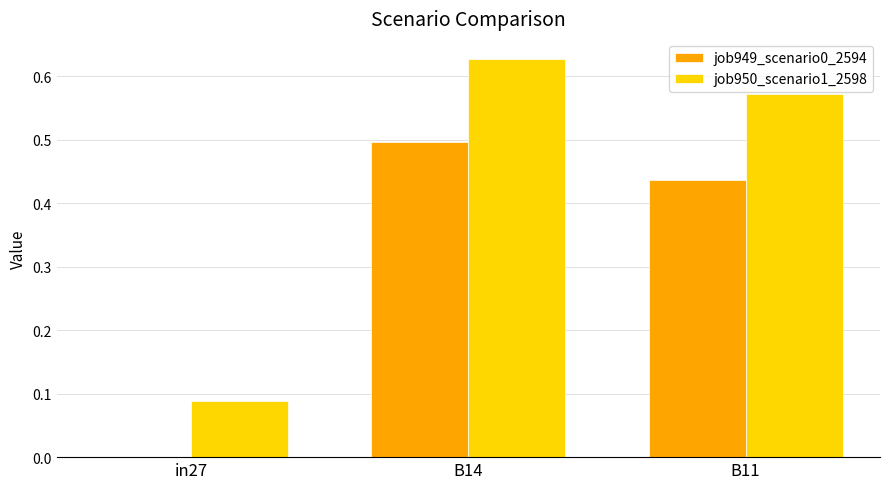

At which category is the sum across all series the highest?

B14